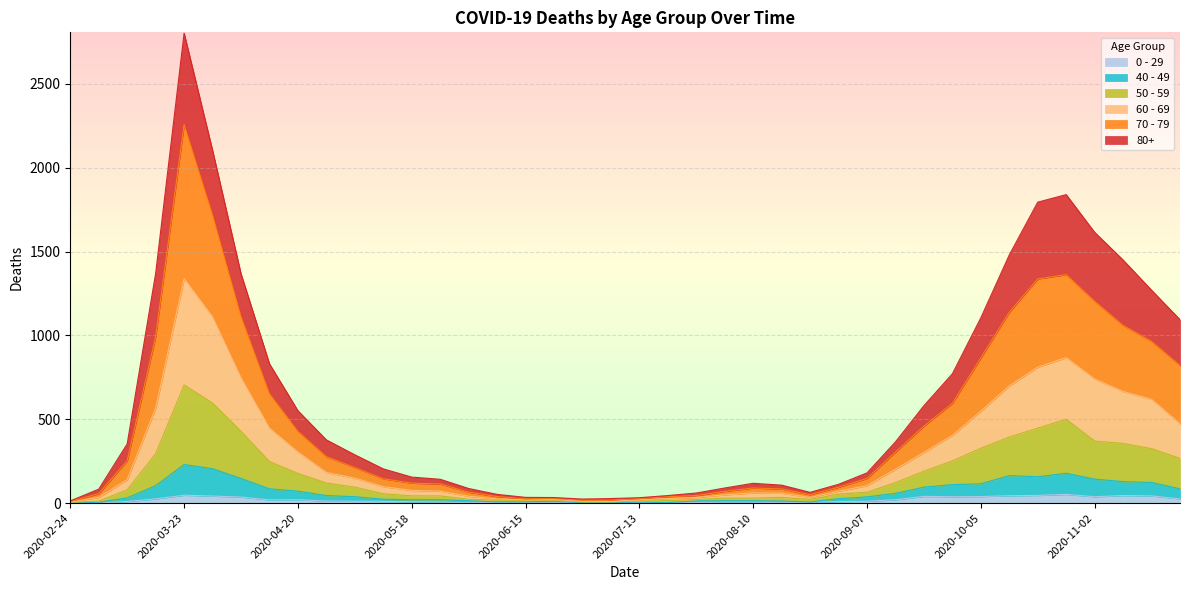

Count the number of categories in the chart.

40